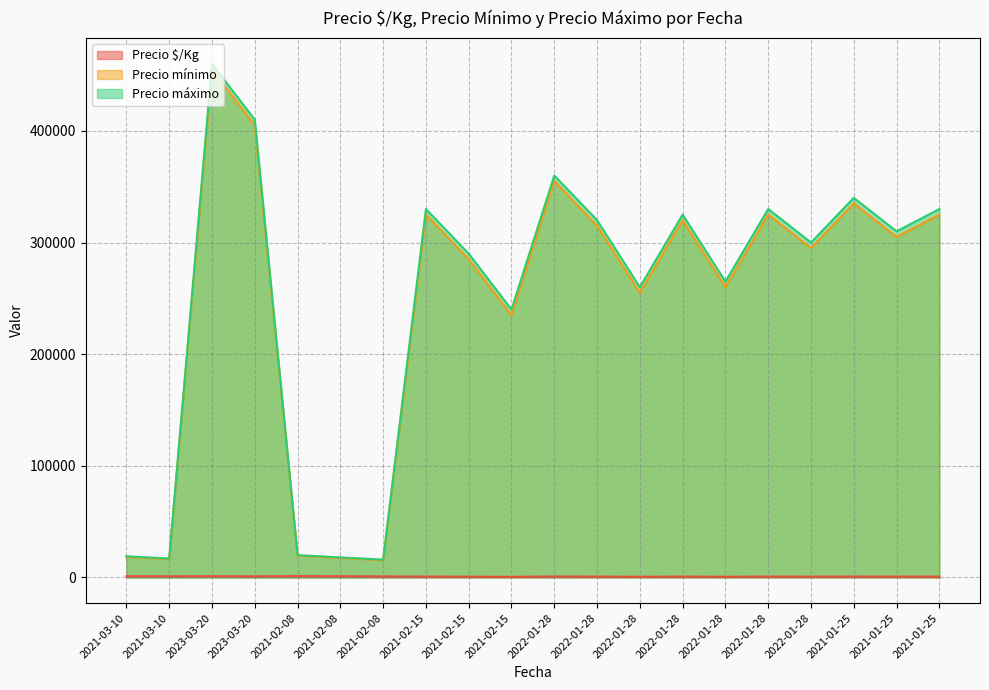

What is the minimum value shown in the chart?

594